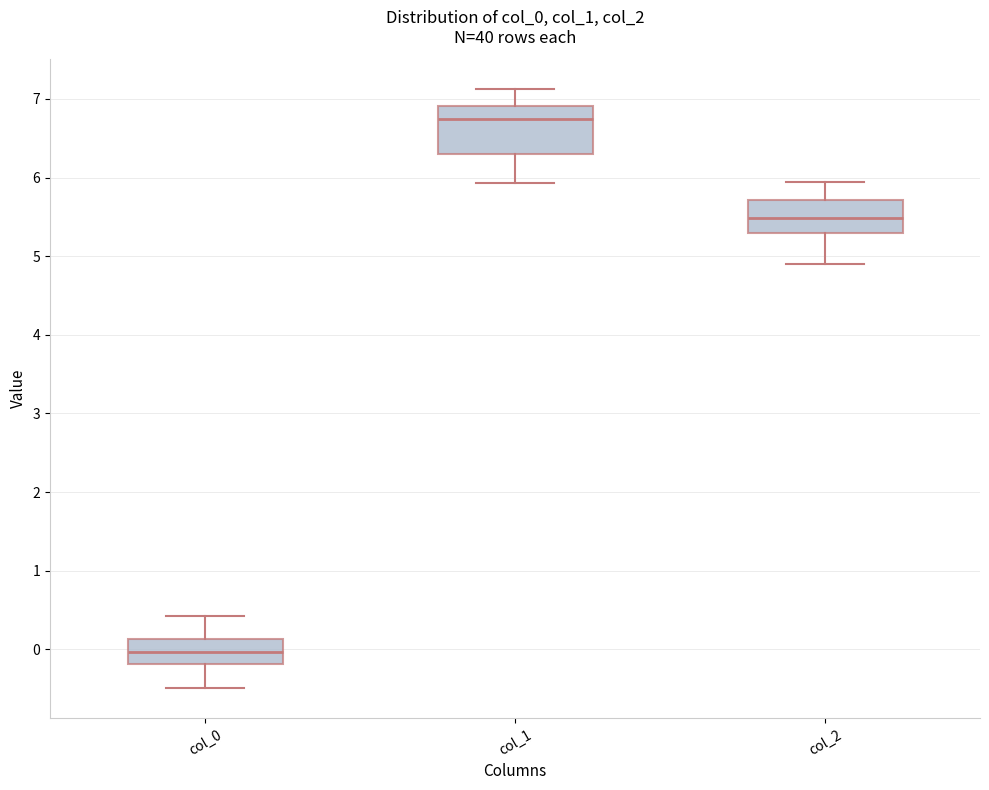

Reading left to right, read every box against the y-axis: the position of its median line, the range the box covers, and the ends of its whiskers. The values are not printed on the chart, so give them approximately, as read against the axis.

col_0: median 0.0, box -0.2 to 0.1, whiskers -0.5 to 0.4
col_1: median 6.7, box 6.3 to 6.9, whiskers 5.9 to 7.1
col_2: median 5.5, box 5.3 to 5.7, whiskers 4.9 to 5.9